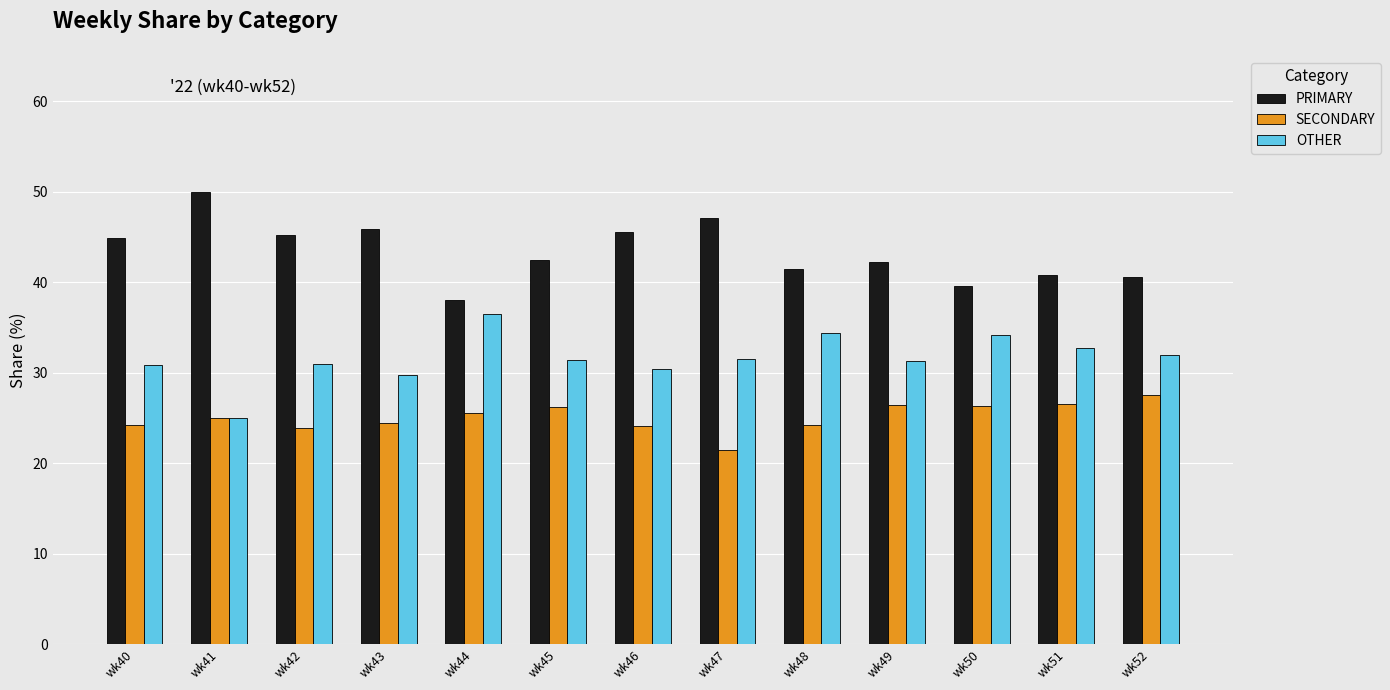

What is the sum of the OTHER values at wk51 and wk46?

63.0